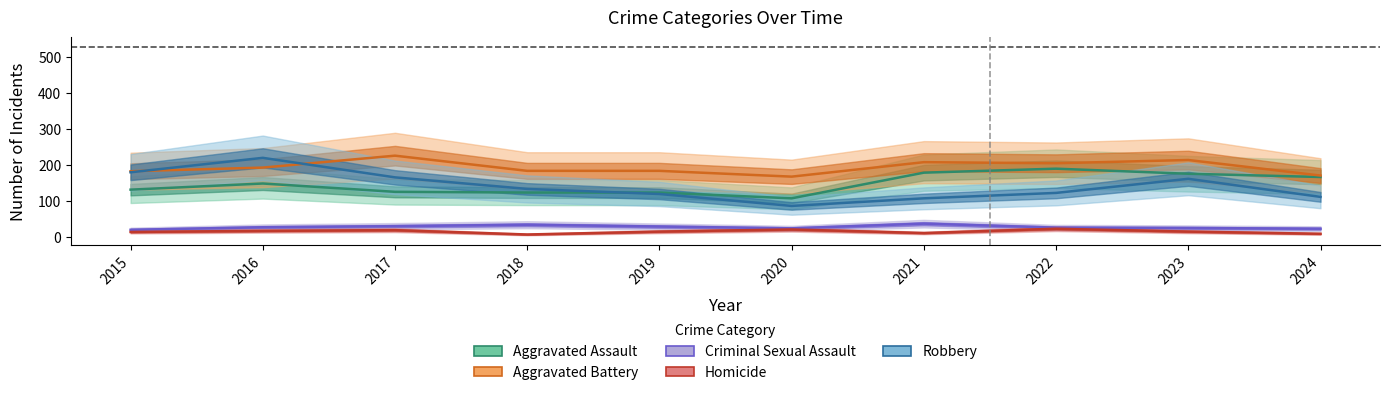

Reading left to right, list all the values displayed in this chart.

Aggravated Assault: 2015=132	2016=149	2017=126	2018=124	2019=124	2020=108	2021=179	2022=190	2023=176	2024=167
Aggravated Battery: 2015=183	2016=193	2017=226	2018=184	2019=184	2020=168	2021=208	2022=205	2023=214	2024=171
Criminal Sexual Assault: 2015=21	2016=28	2017=31	2018=35	2019=30	2020=25	2021=38	2022=27	2023=26	2024=24
Homicide: 2015=15	2016=18	2017=20	2018=8	2019=16	2020=22	2021=12	2022=24	2023=16	2024=10
Robbery: 2015=180	2016=220	2017=166	2018=134	2019=120	2020=87	2021=108	2022=123	2023=162	2024=112